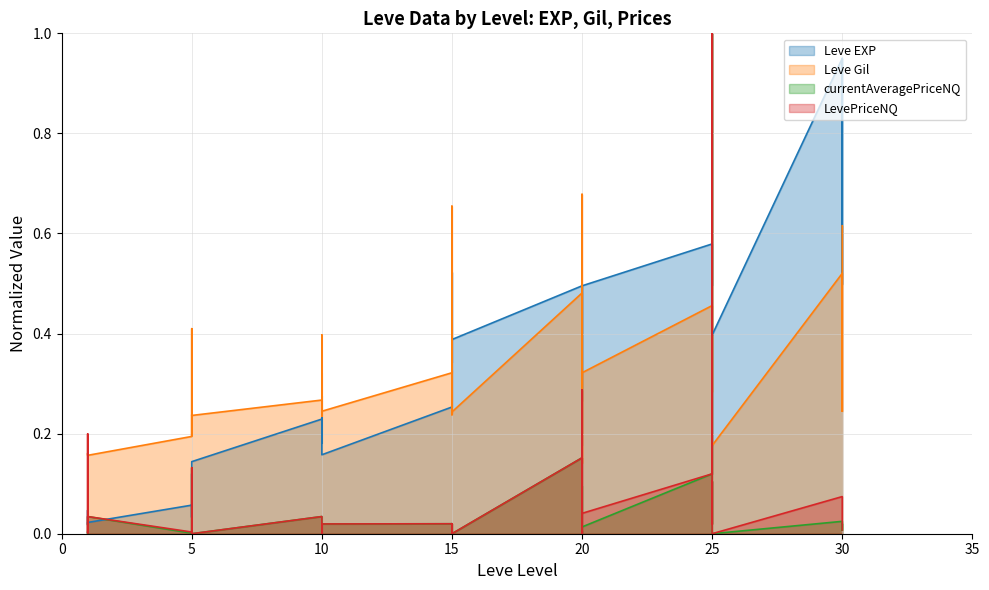

Between which two adjacent categories do Leve Gil and Leve EXP first intersect?

15 and 15